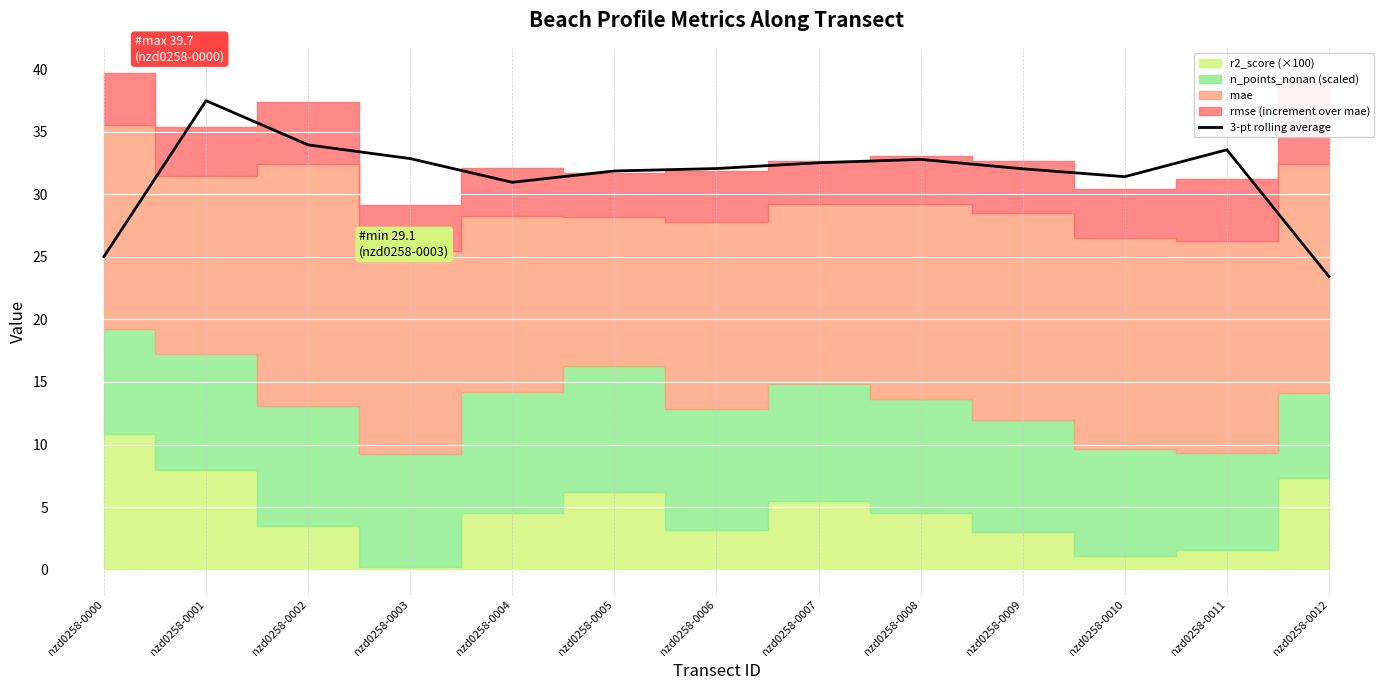

Is it true that the value at nzd0258-0005 is 31.9?

True